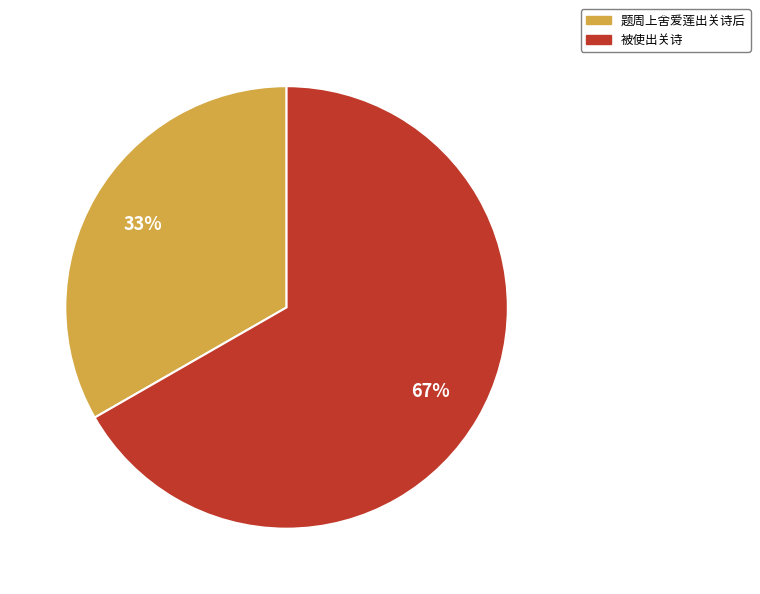

Does 题周上舍爱莲出关诗后 represent more than half of the total?

No